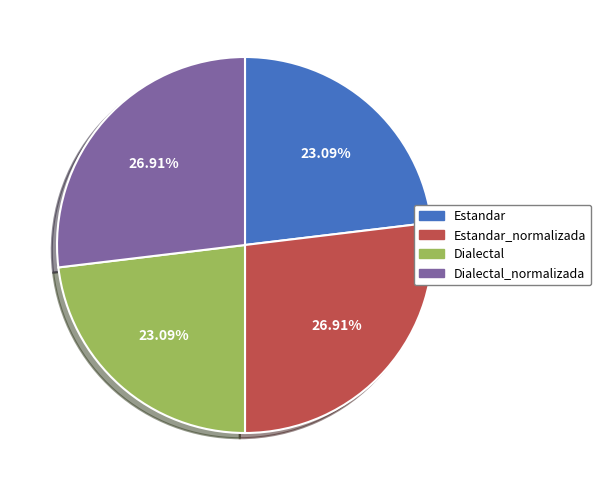

Between Dialectal_normalizada and Estandar, which is larger?

Dialectal_normalizada